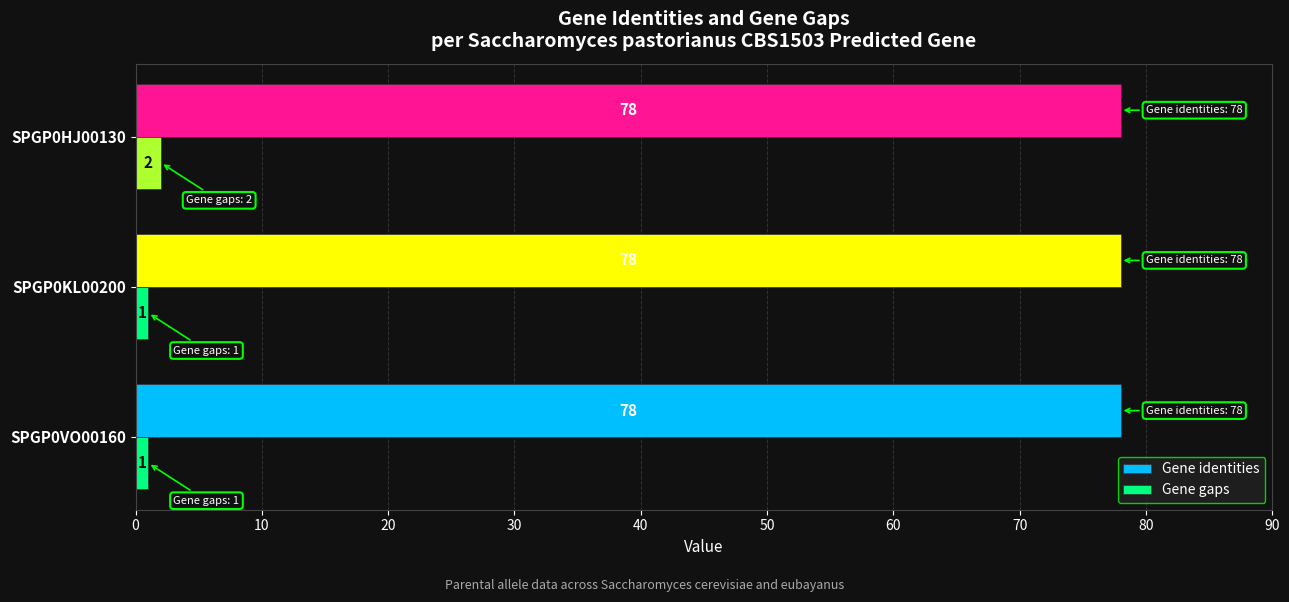

Which series has the largest total across all categories?

Gene identities